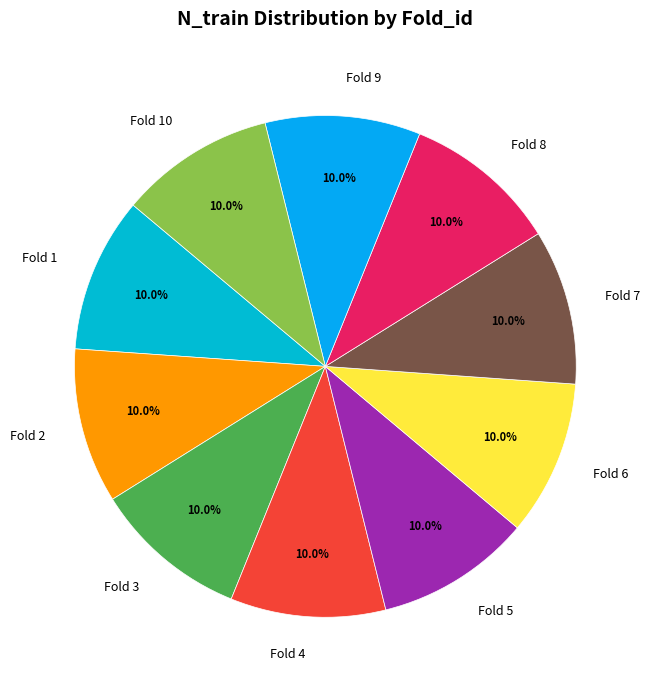

Does any single category account for the majority?

No